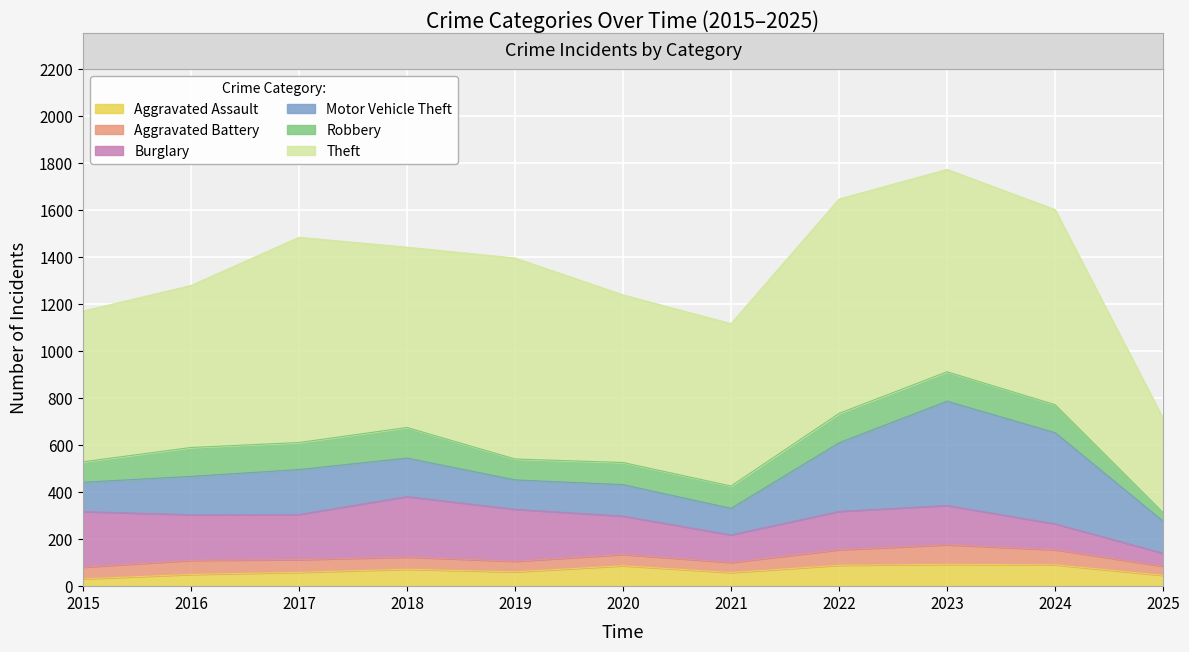

At which label is Burglary closest to 156?

2020